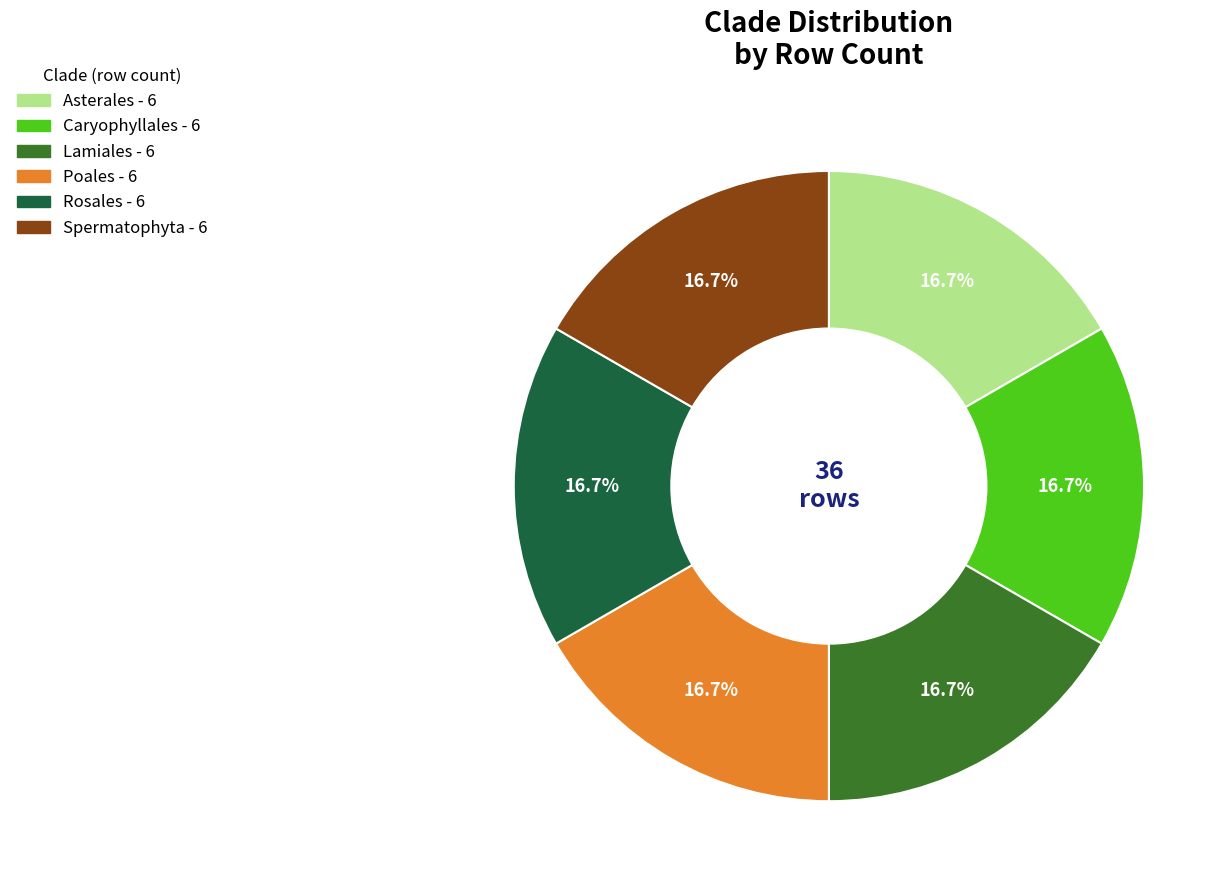

To the nearest percent, what is the difference between the largest and smallest slice percentages?

0%